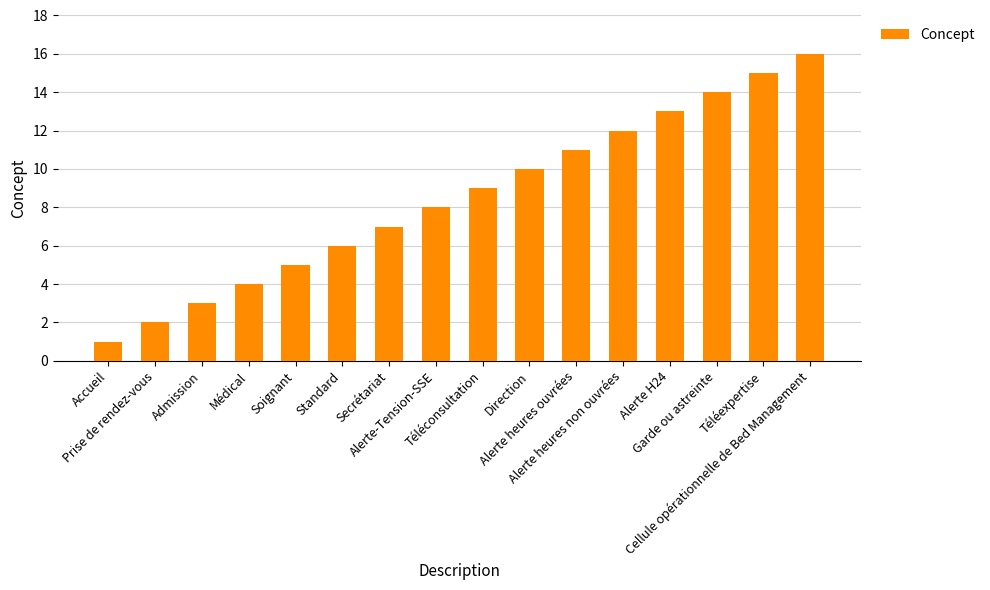

What is the ratio of the value at Secrétariat to the value at Alerte H24?

0.5